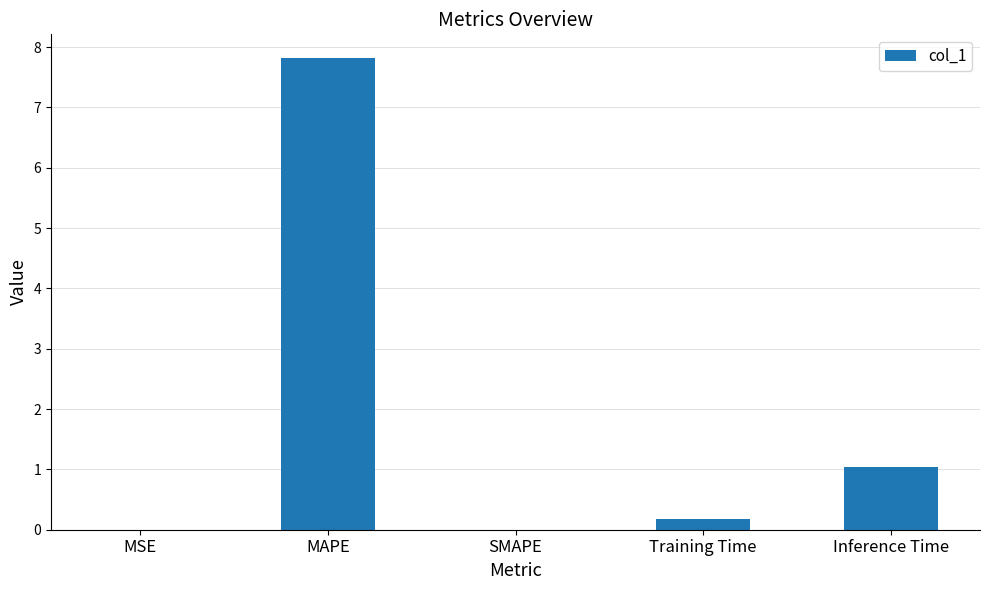

What is the change in value from MSE to Training Time?

+0.2